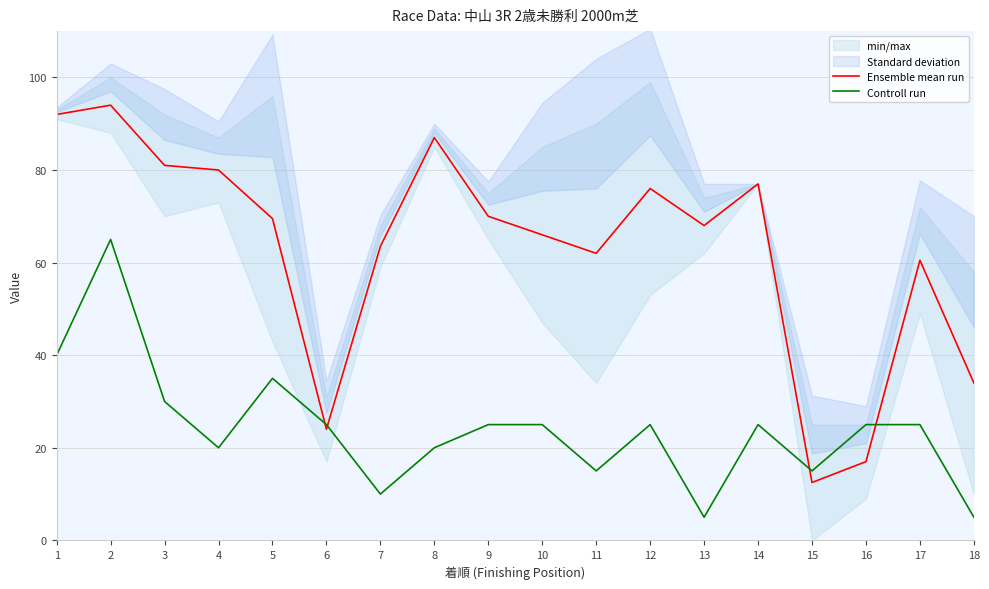

True or false: Ensemble mean run has a value of 88.3 at 11.

False